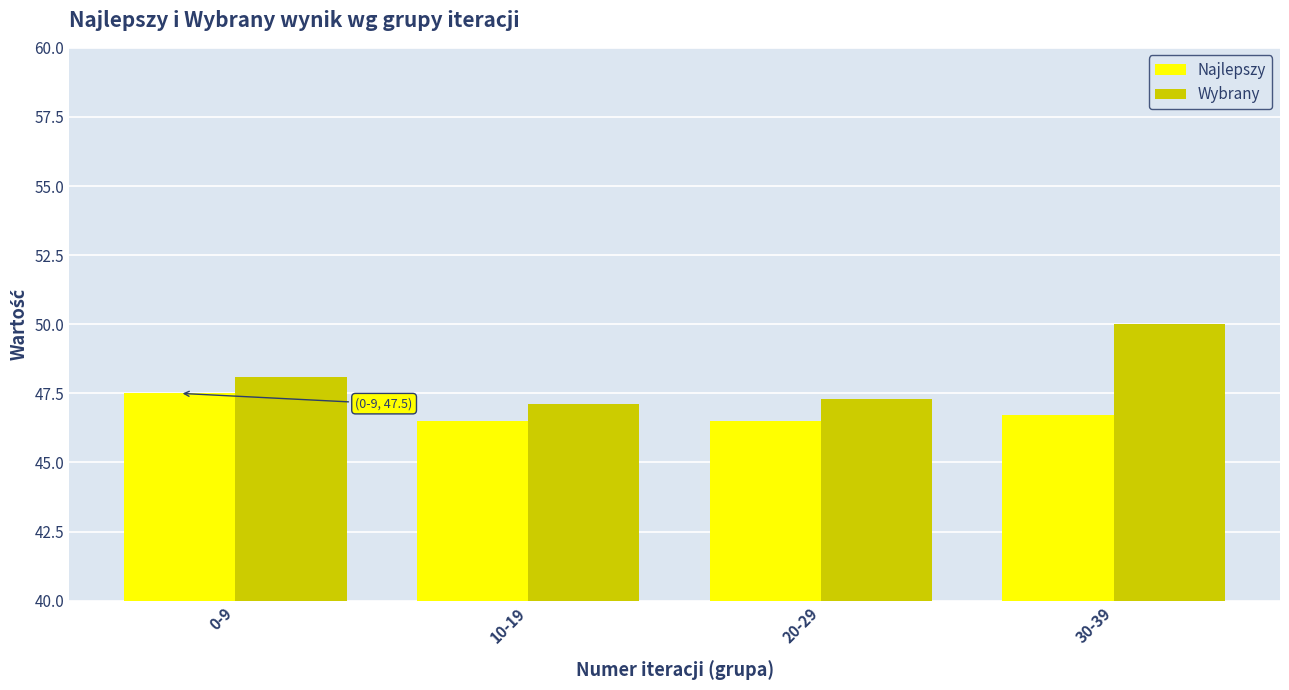

Rank the categories by Wybrany value from lowest to highest.

10-19, 20-29, 0-9, 30-39